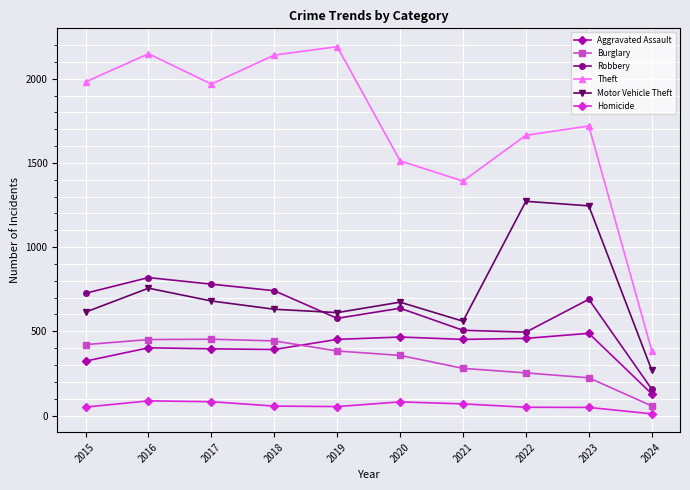

How many lines are shown in the chart?

6